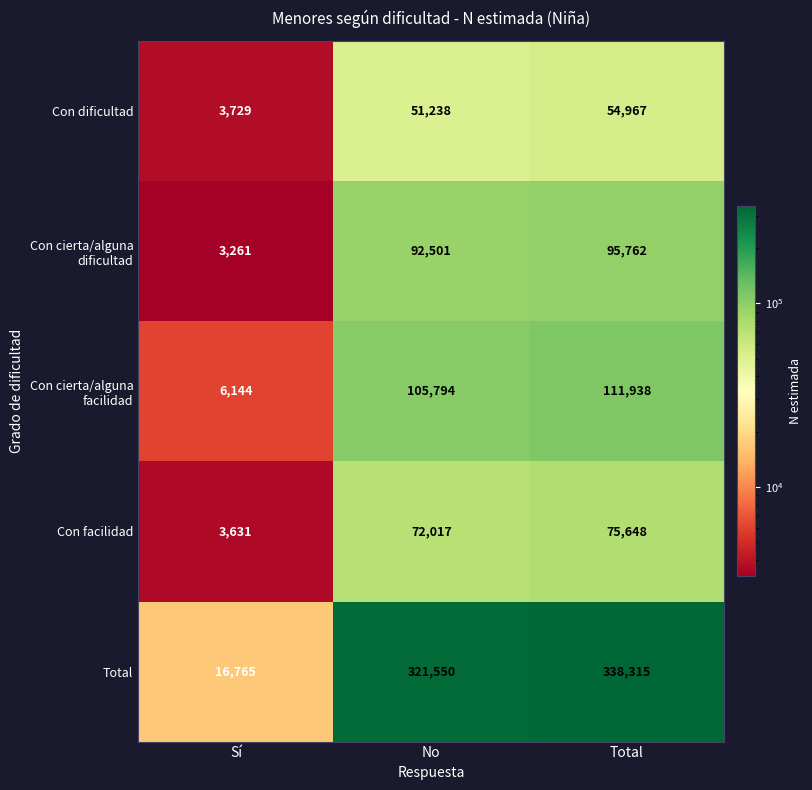

Is it true that Con cierta/alguna facilidad equals 105794 at No?

True